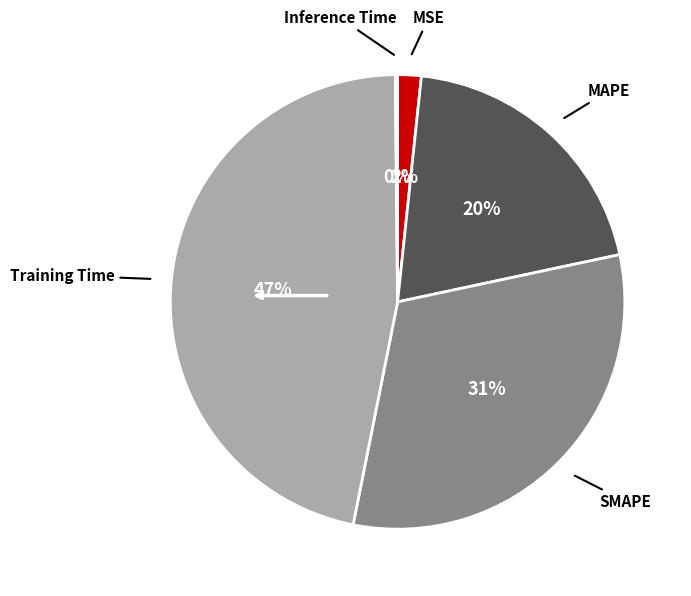

Is there any slice that represents more than half of the pie?

No